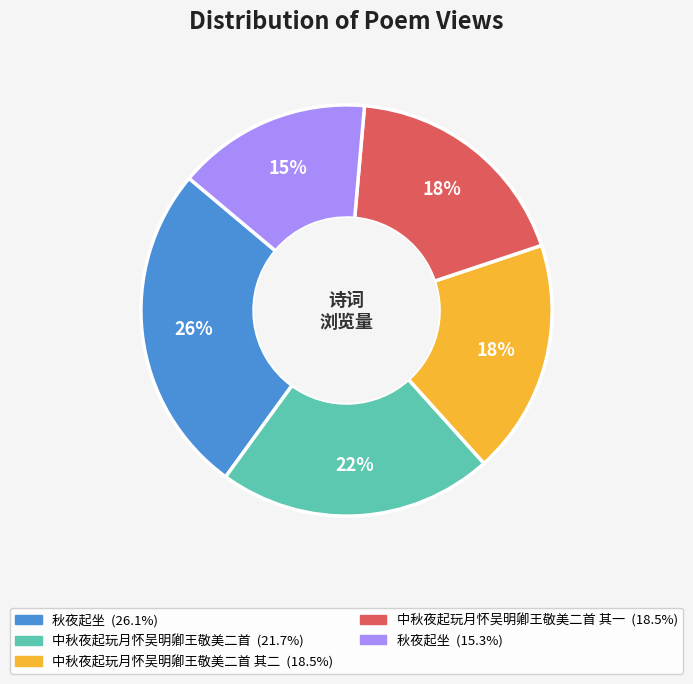

To the nearest percent, what is the average slice percentage?

20%